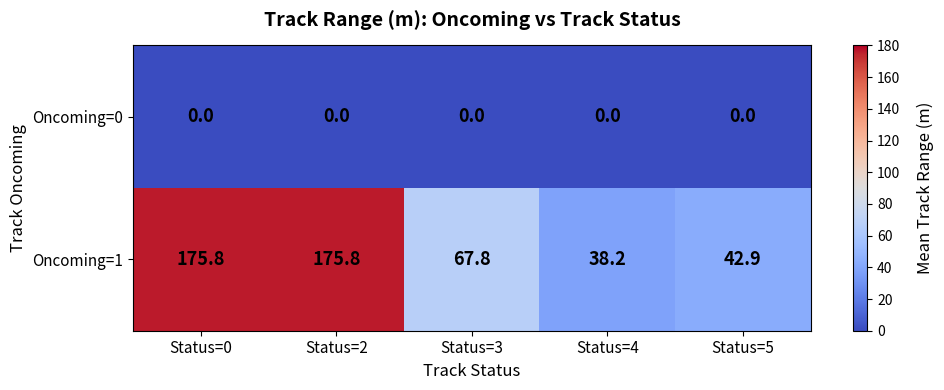

Reading right to left, list all the values displayed in this chart.

Oncoming=0: 0.0	0.0	0.0	0.0	0.0
Oncoming=1: 42.9	38.2	67.8	175.8	175.8